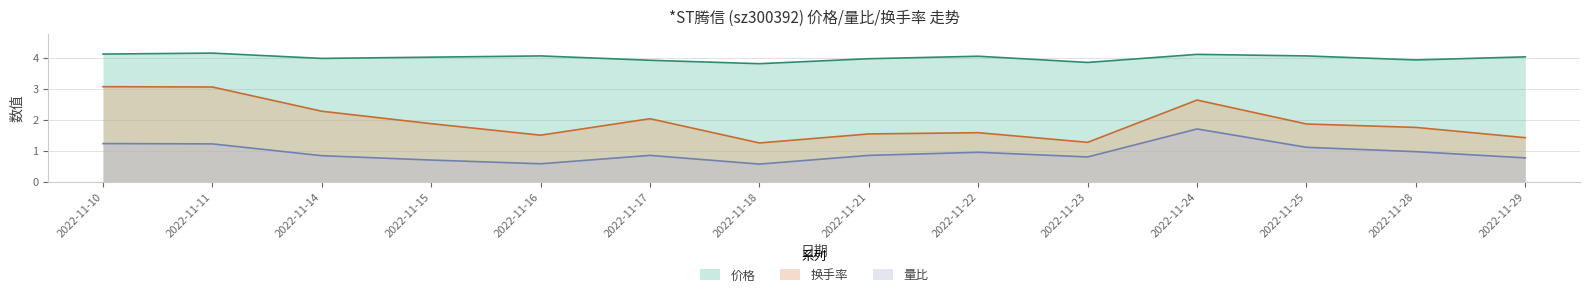

The 量比 series shows 1.2 at 2022-11-21. True or false?

False